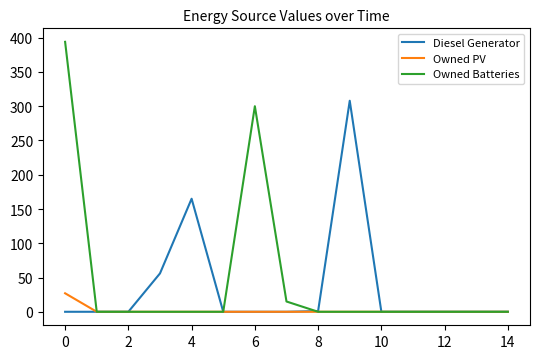

Which series has the largest range (max minus min)?

Owned Batteries